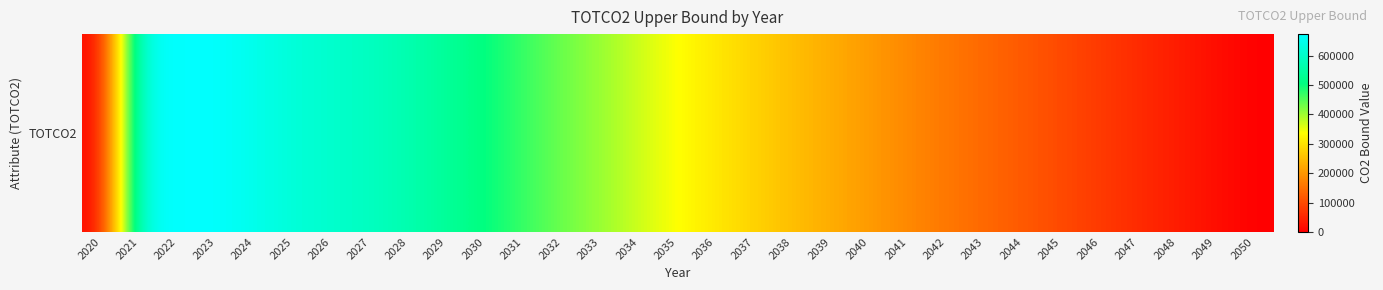

Rank the categories by value from lowest to highest.

2050, 2020, 2049, 2048, 2047, 2046, 2045, 2044, 2043, 2042, 2041, 2040, 2039, 2038, 2037, 2036, 2035, 2034, 2033, 2032, 2031, 2030, 2029, 2028, 2027, 2026, 2025, 2024, 2021, 2023, 2022